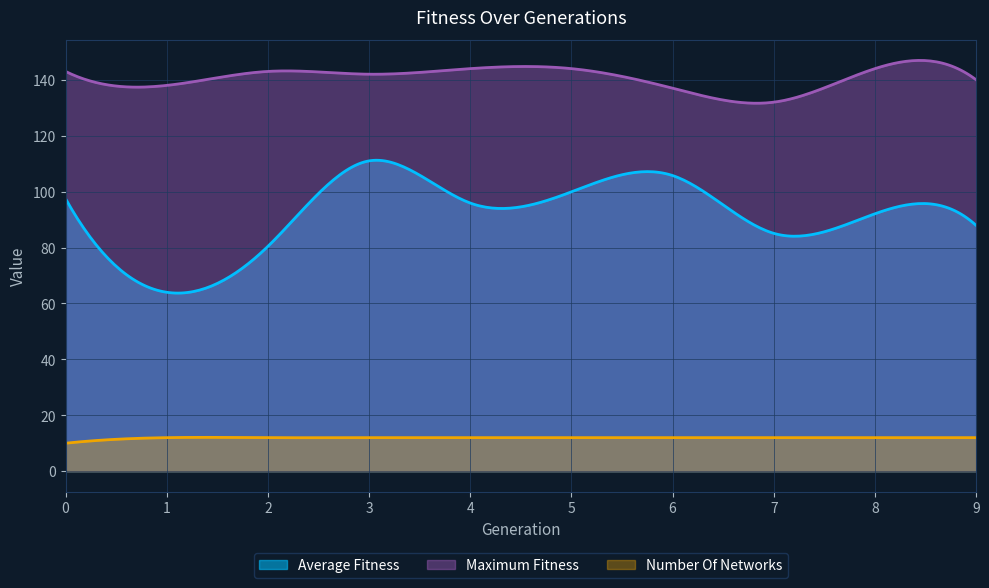

Between 5 and 0, which is larger?

5